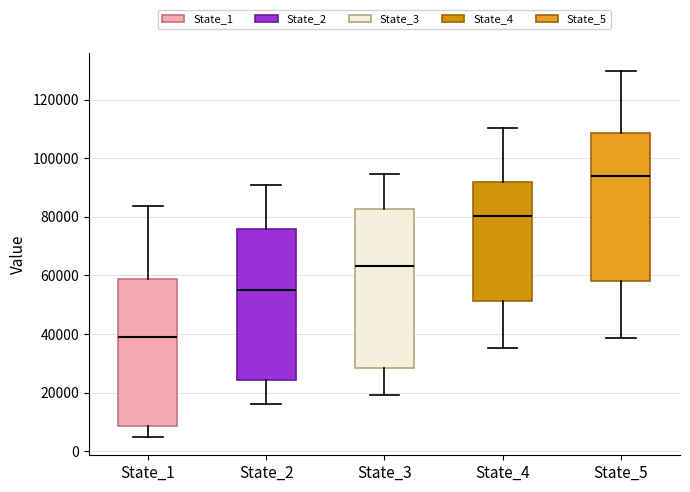

Reading left to right, transcribe this box plot: for each box, give where its median line is, the range the box spans, and where its two whiskers end, as read against the y-axis. The values are not printed on the chart, so give them approximately, as read against the axis.

State_1: median 40000, box 8000 to 58000, whiskers 4000 to 84000
State_2: median 54000, box 24000 to 76000, whiskers 16000 to 92000
State_3: median 64000, box 28000 to 82000, whiskers 20000 to 94000
State_4: median 80000, box 52000 to 92000, whiskers 36000 to 110000
State_5: median 94000, box 58000 to 108000, whiskers 38000 to 130000